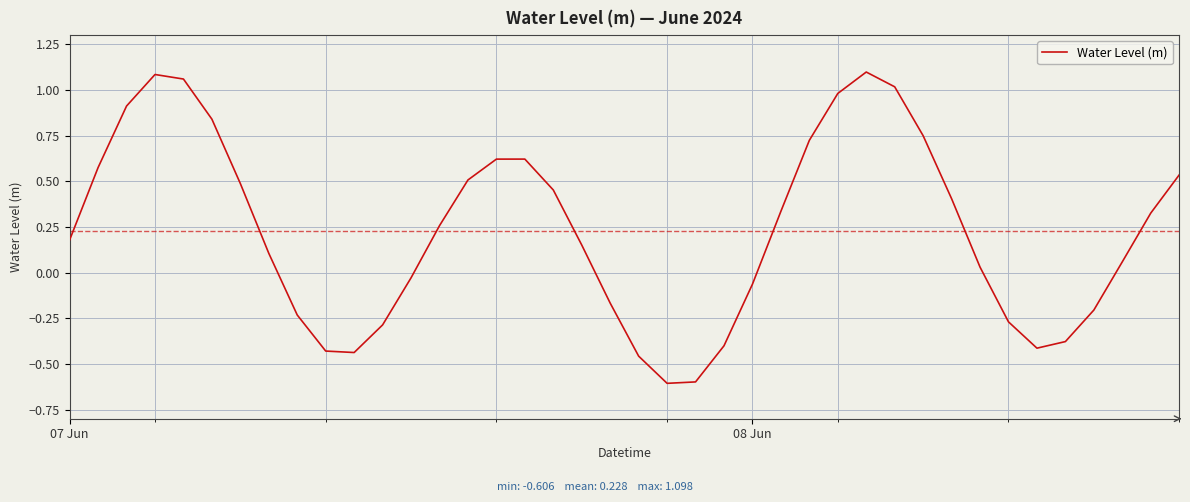

What is the smallest value displayed?

-0.6